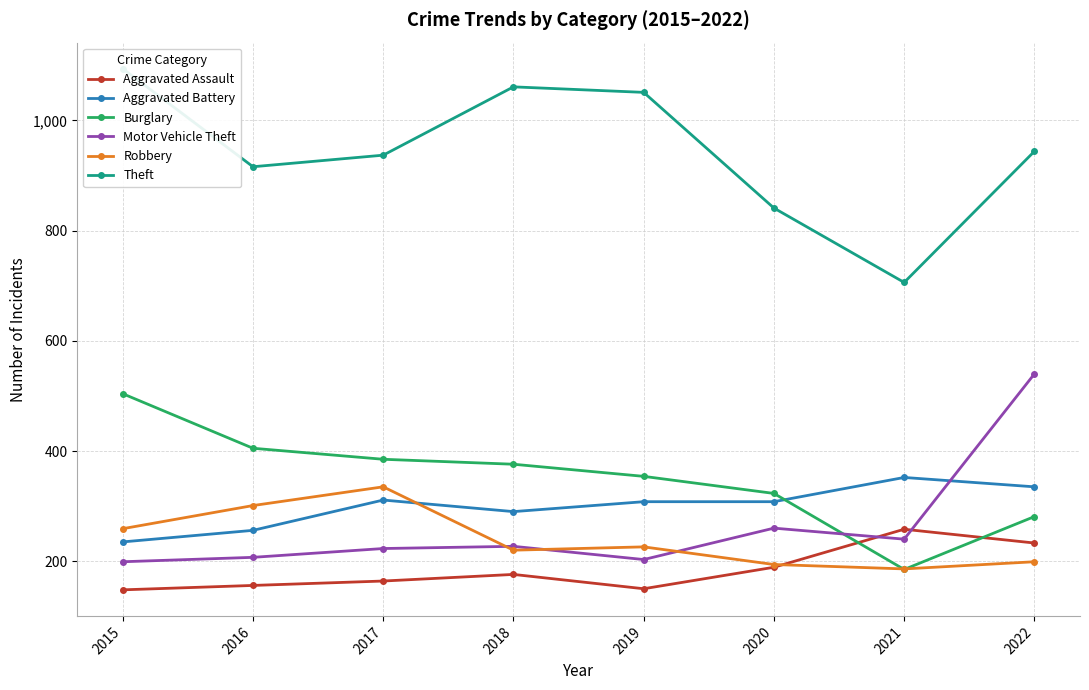

At which category is the sum across all series the highest?

2022